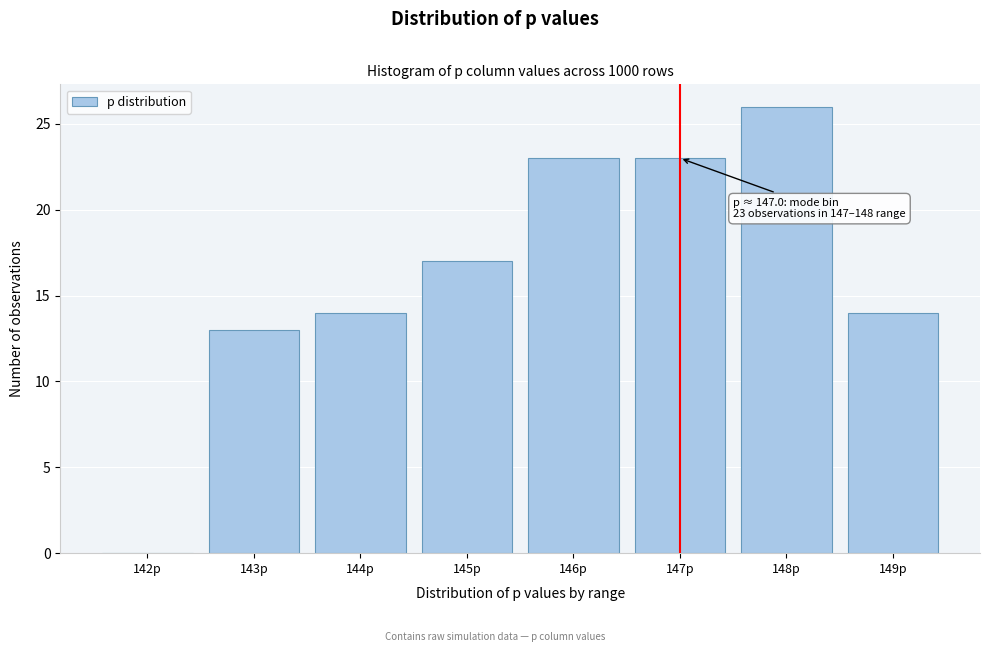

Reading left to right, what are all the values shown in this chart?

142p=0	143p=13	144p=14	145p=17	146p=23	147p=23	148p=26	149p=14